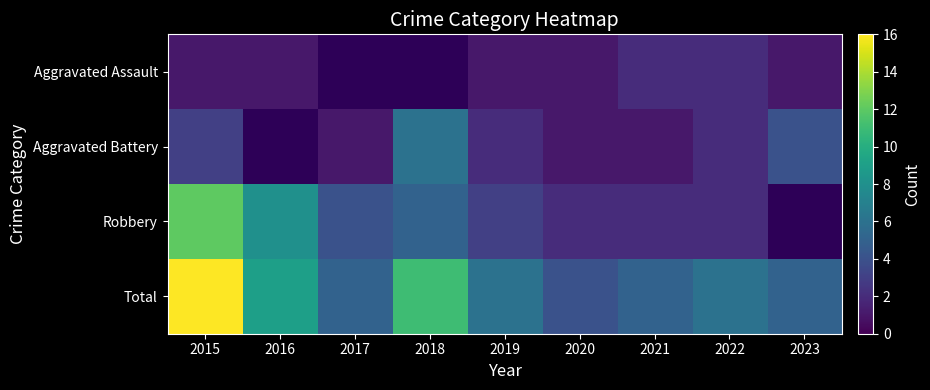

Between 2023 and 2017, which is larger?

2017